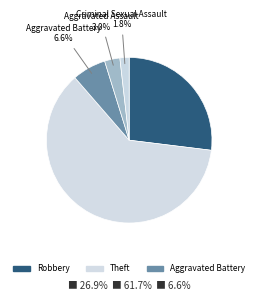

How many slices are in this pie chart?

5